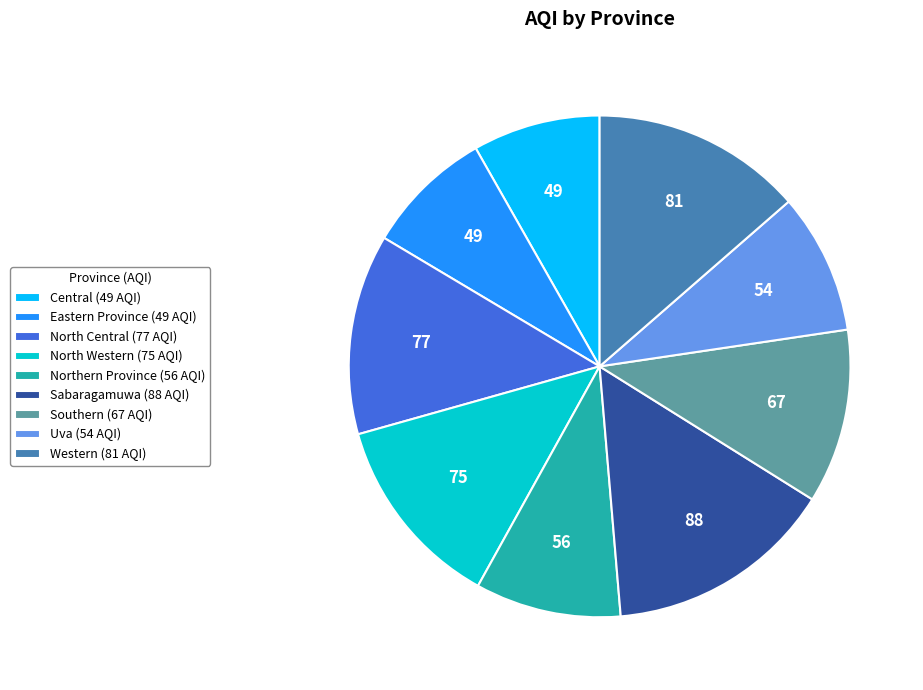

Do Sabaragamuwa (88 AQI) and North Central (77 AQI) together represent more than half of the pie?

No